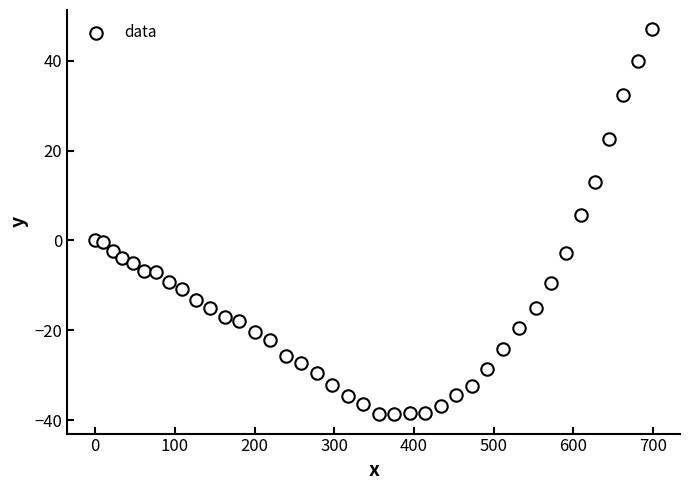

What Y value in the scatter plot is closest to 4?

5.6